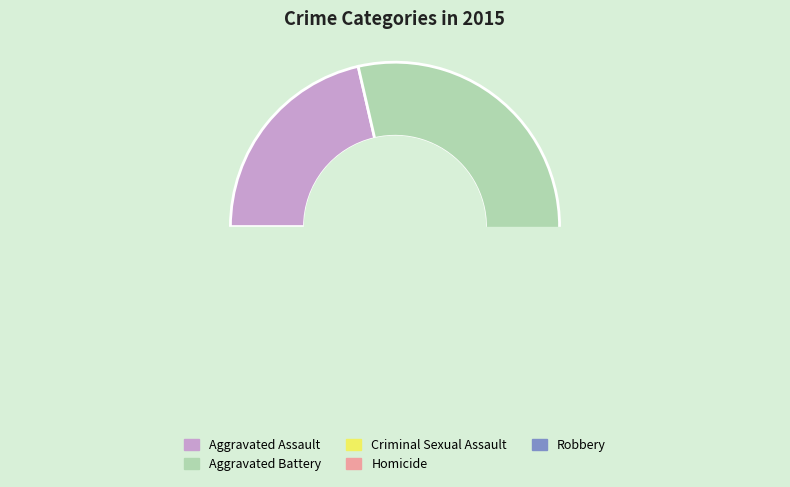

Do Robbery and Aggravated Battery together represent more than half of the pie?

Yes